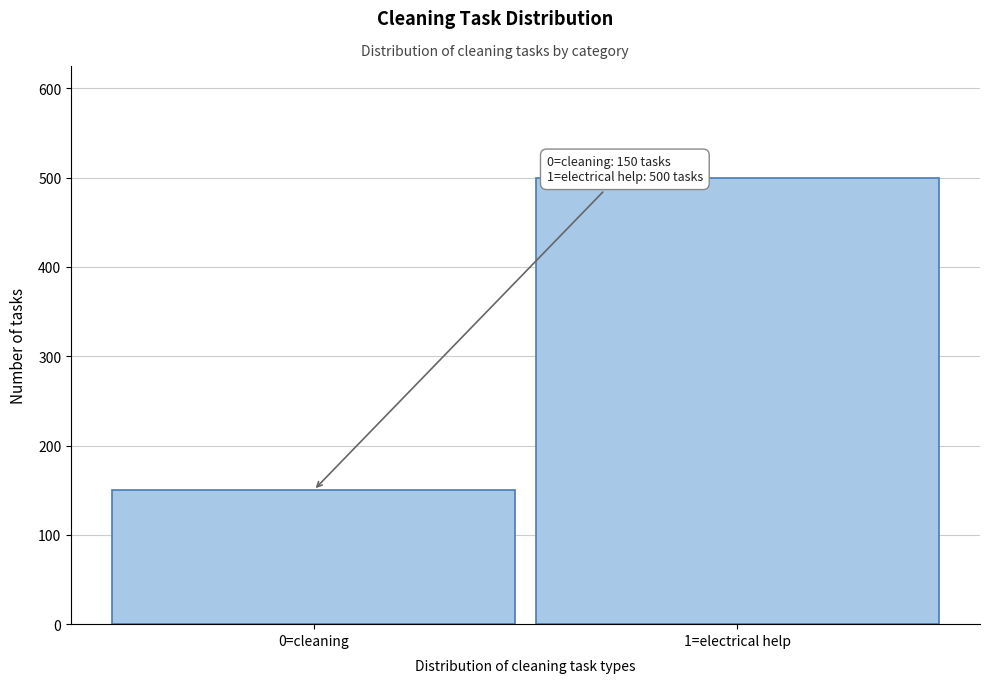

Reading left to right, what are all the values shown in this chart?

0=cleaning=150	1=electrical help=500